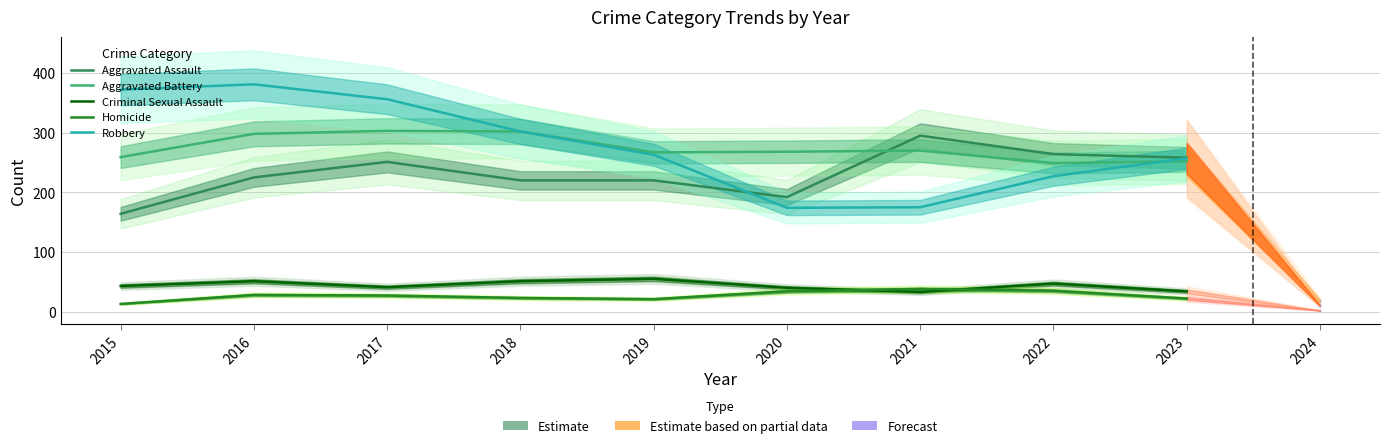

Which series has the largest total across all categories?

Robbery